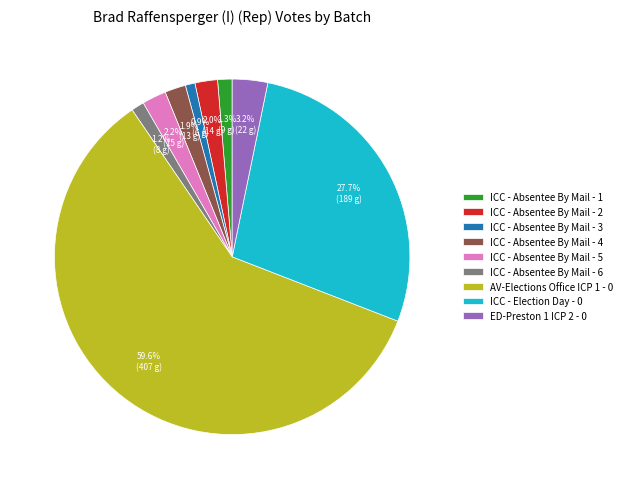

Which category accounts for the majority?

AV-Elections Office ICP 1 - 0